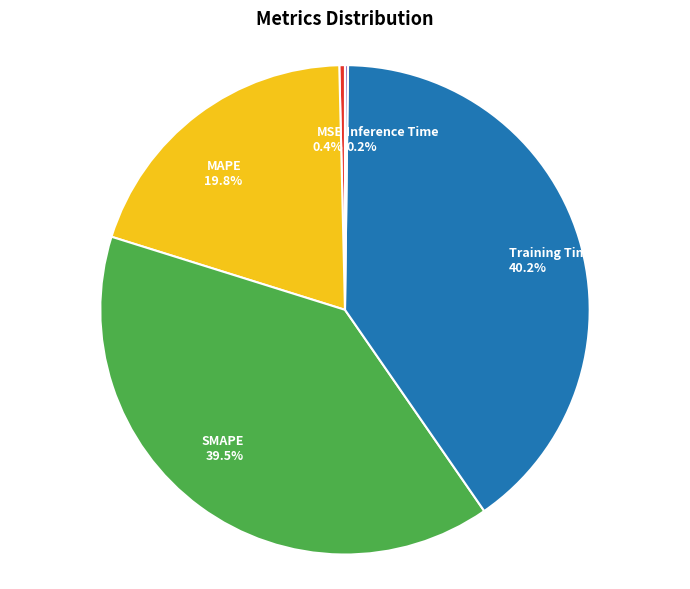

Does SMAPE represent more than half of the total?

No